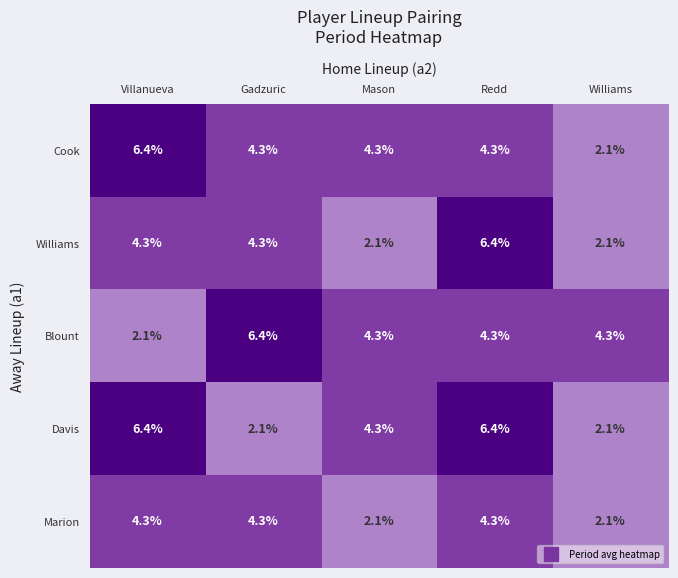

Where does the Cook series first go above 4?

Villanueva